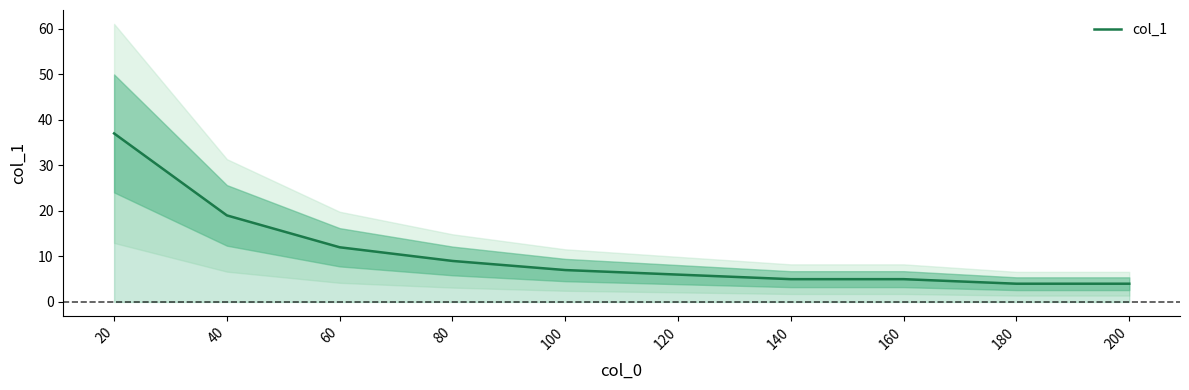

Which has a higher value, 180 or 100?

100